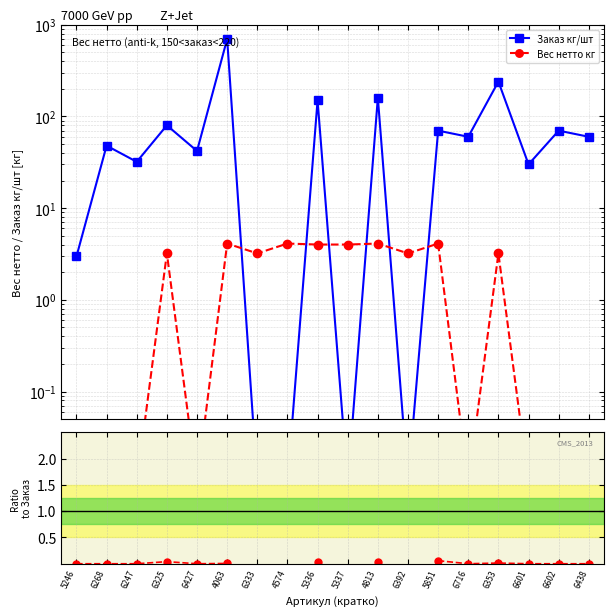

What is the difference between the highest and lowest values at 6325?

80.0